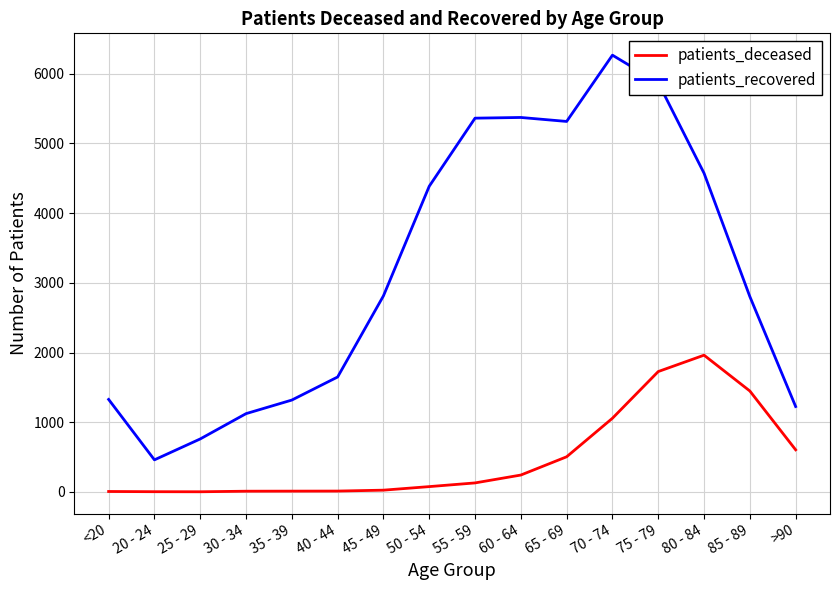

Does the chart have visible grid lines?

Yes